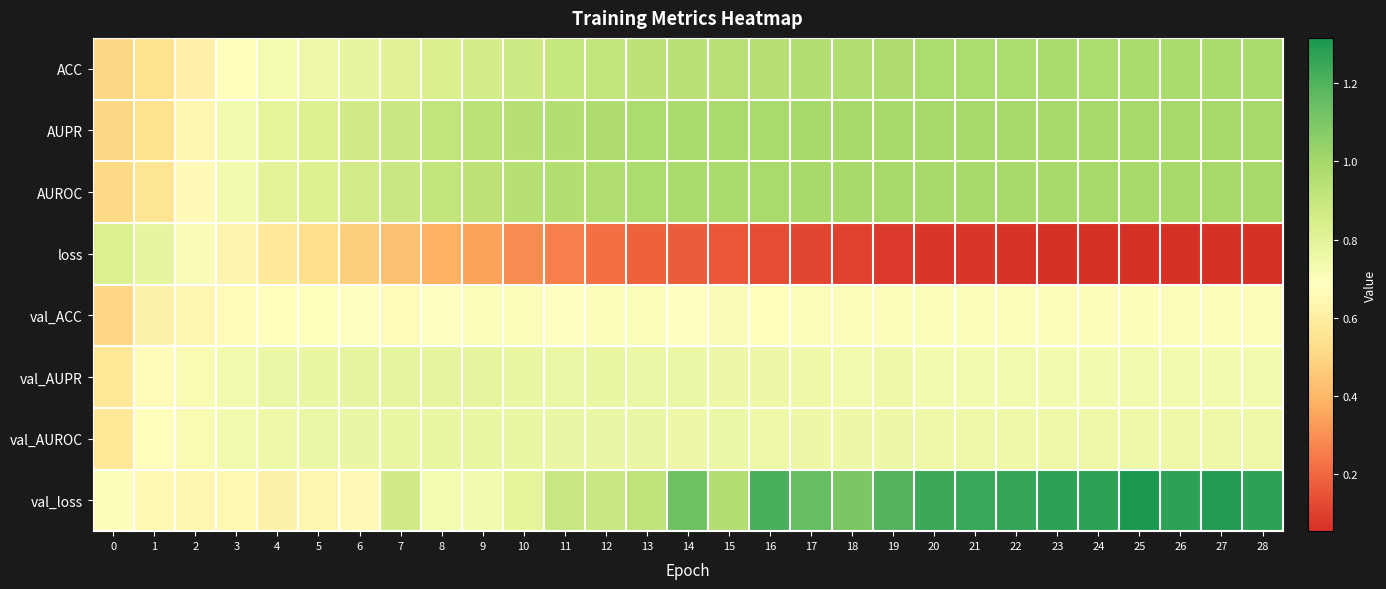

List the series in order of their peak value, lowest first.

val_ACC, val_AUROC, val_AUPR, loss, ACC, AUPR, AUROC, val_loss